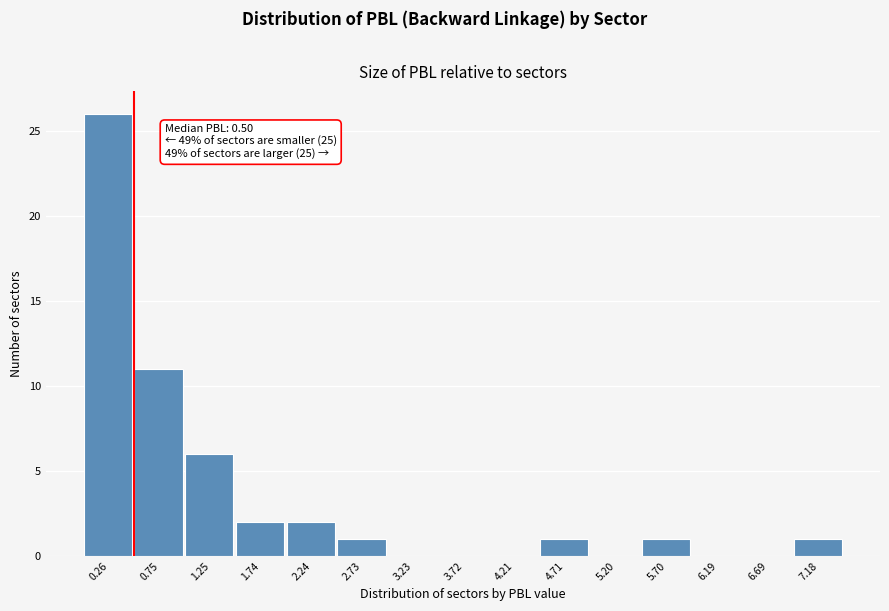

Over which range of the x-axis is the bar tallest?

0.00 to 0.50